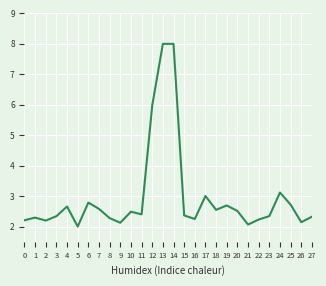

What is the change in value from 5 to 6?

+0.8